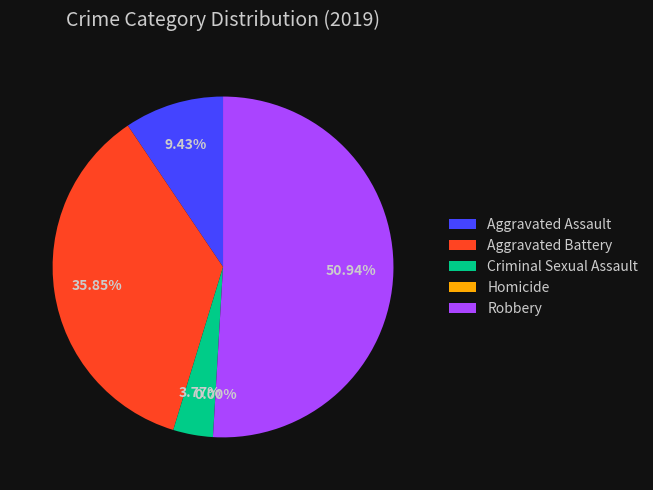

Rank the categories by value from lowest to highest.

Homicide, Criminal Sexual Assault, Aggravated Assault, Aggravated Battery, Robbery